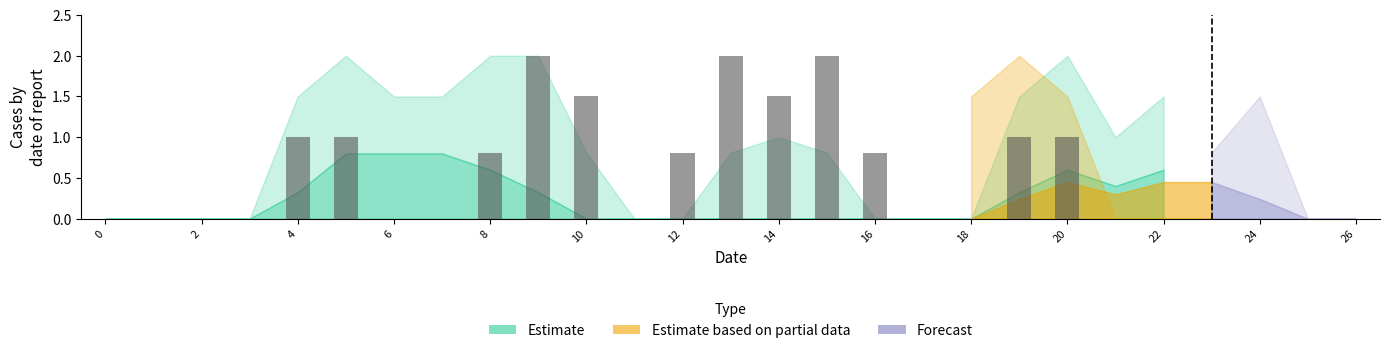

What is the sum of all values?

15.4